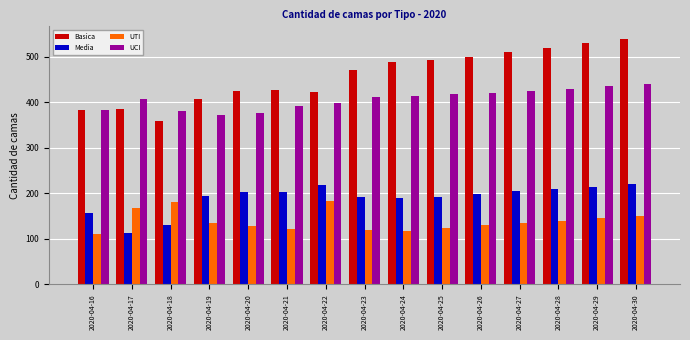

What is the lowest value of the Basica series?

360